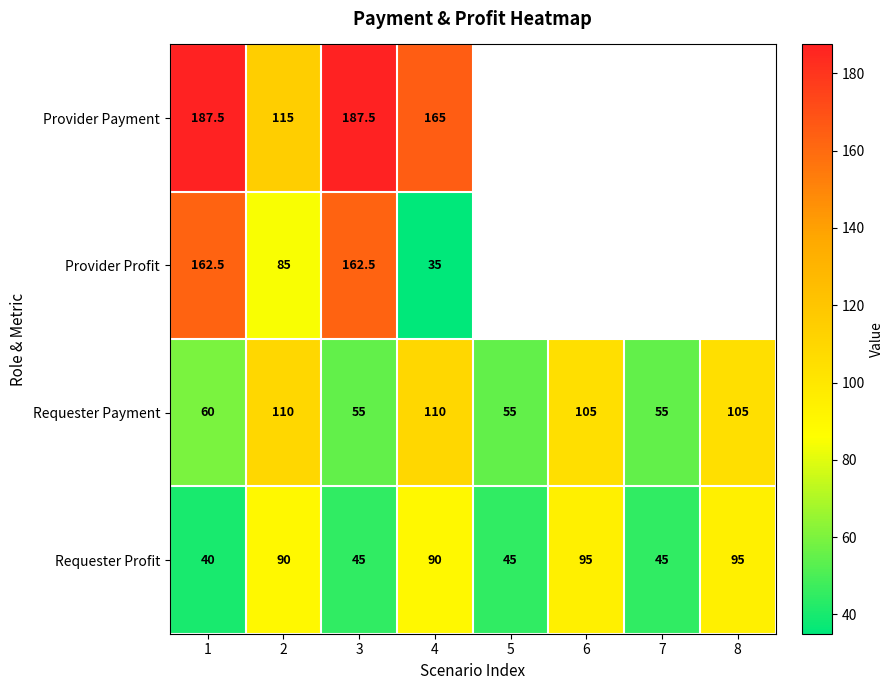

What is the minimum value for Requester Profit?

40.0